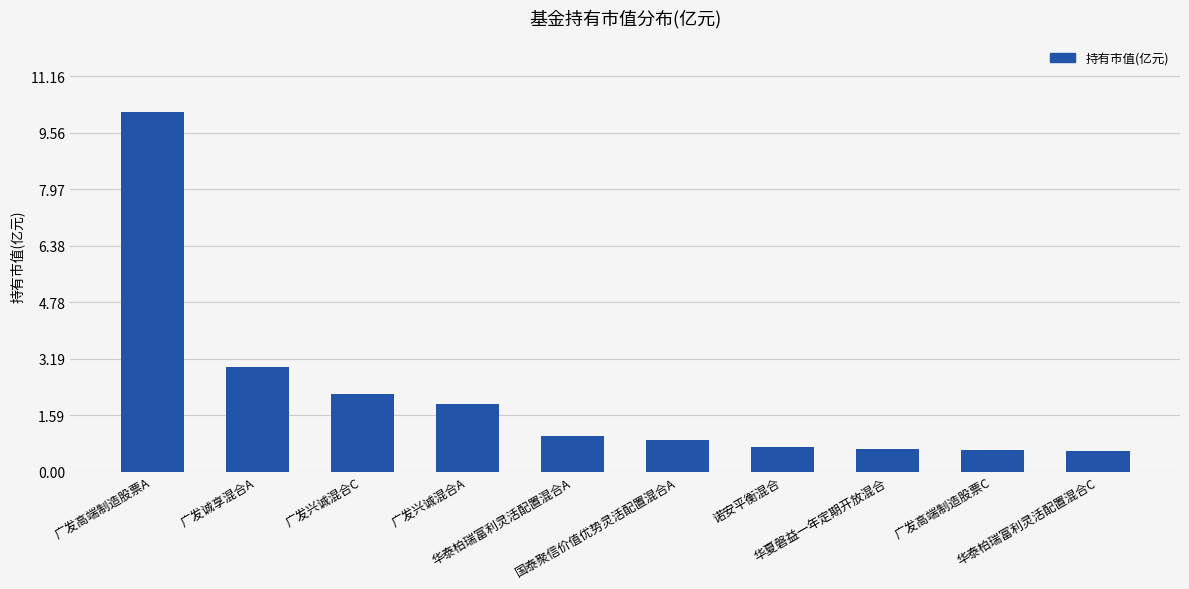

Does the chart contain any negative values?

No